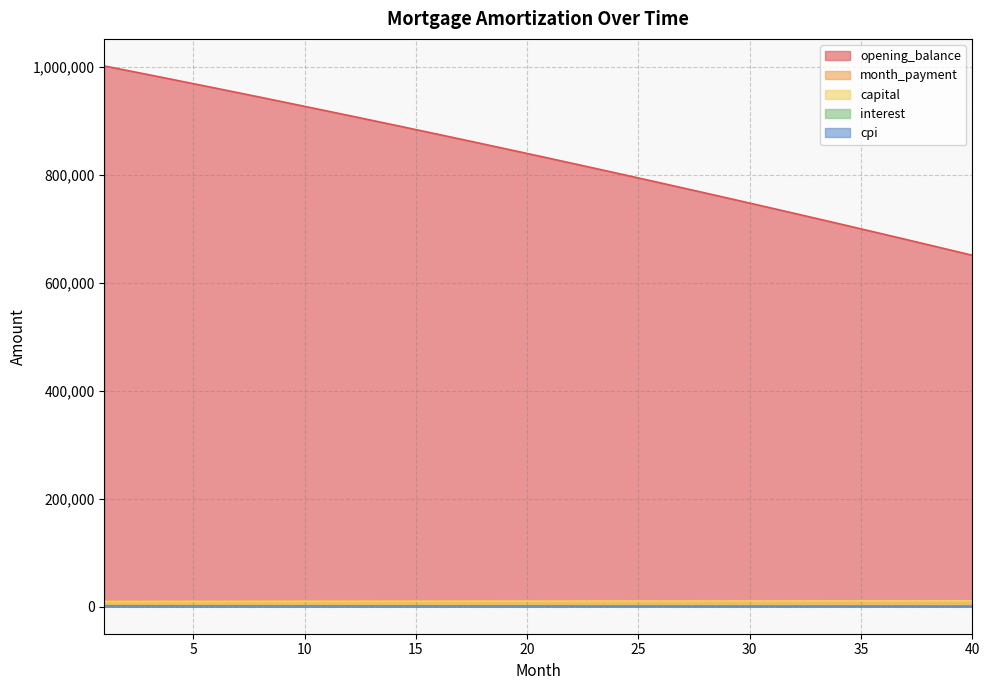

At how many categories does at least one series exceed 876946?

15